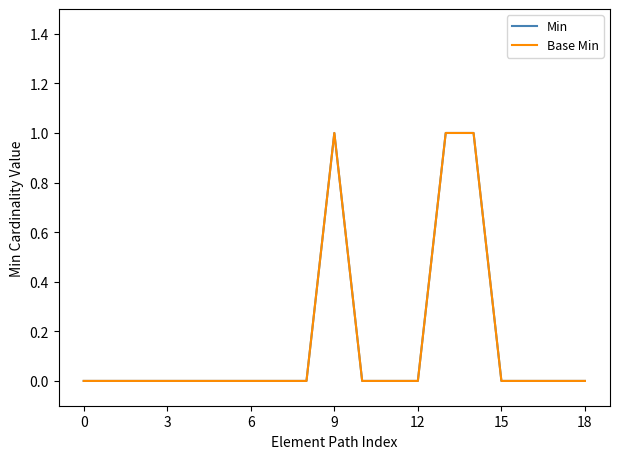

What is the label of the 15th point from the left?

14